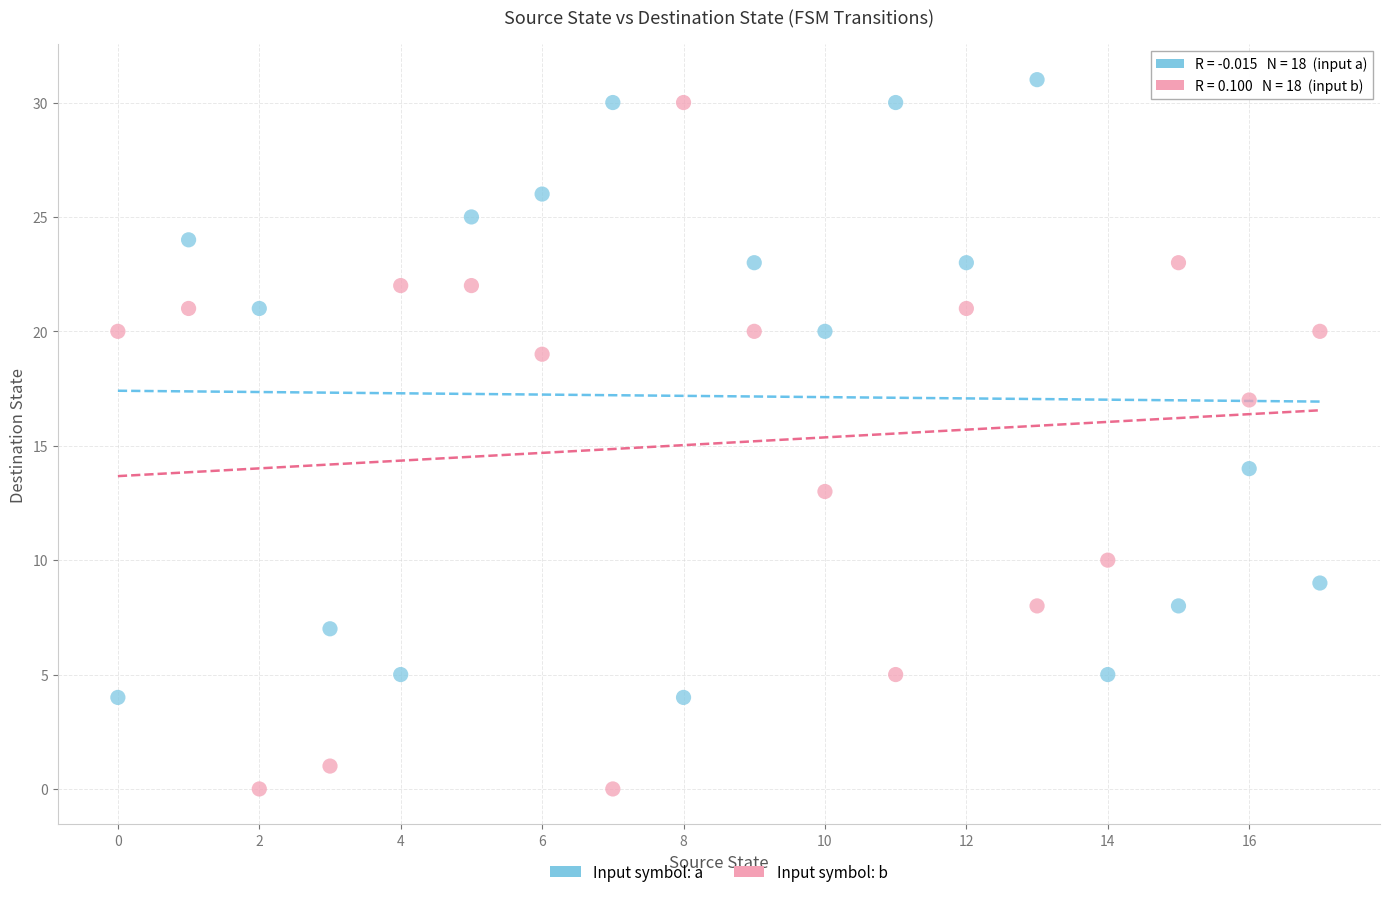

Across all data points, what is the range of Y values (max minus min)?

31